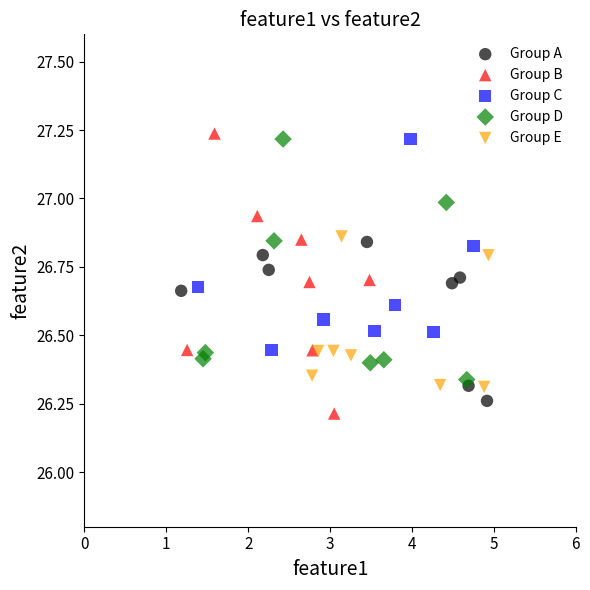

Which series has the widest spread of Y values?

Group B